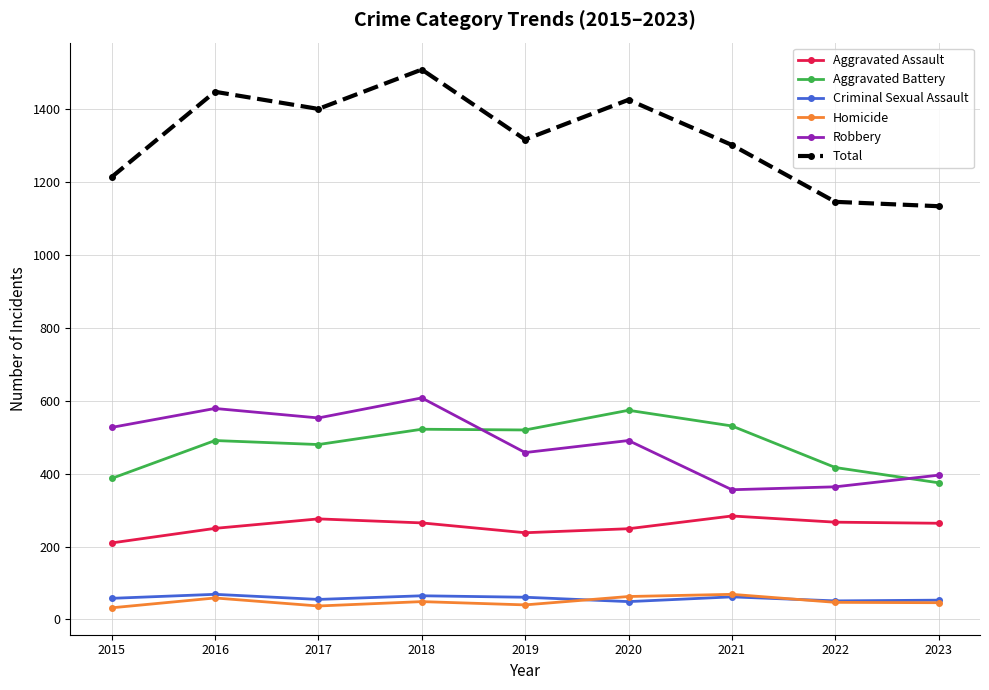

Between 2020 and 2021, which series saw the biggest shift?

Robbery